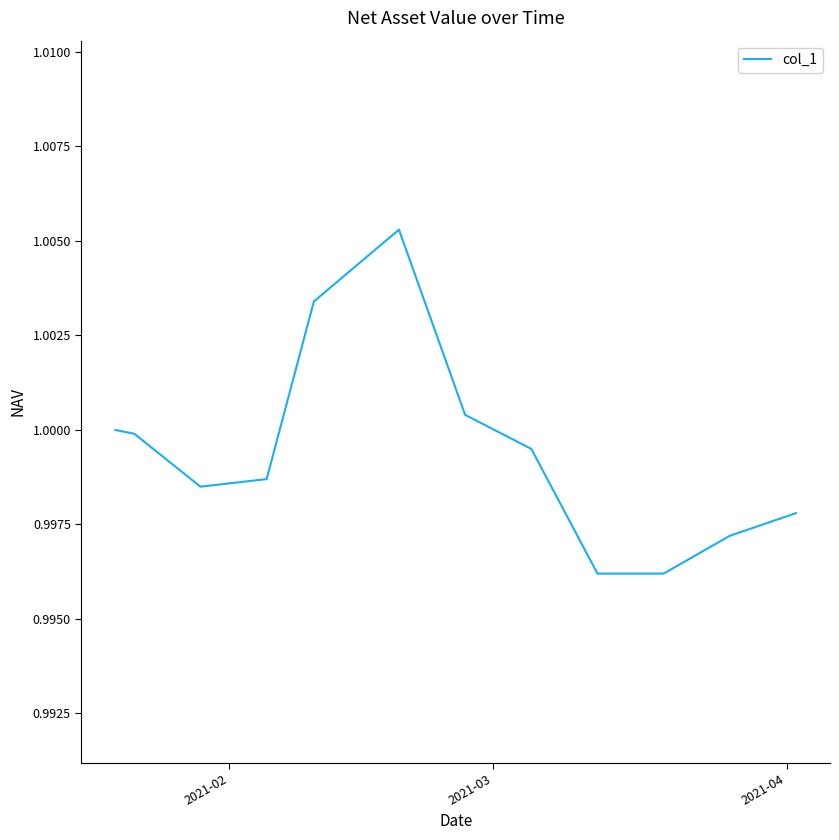

Does the chart display data point markers on the line(s)?

No